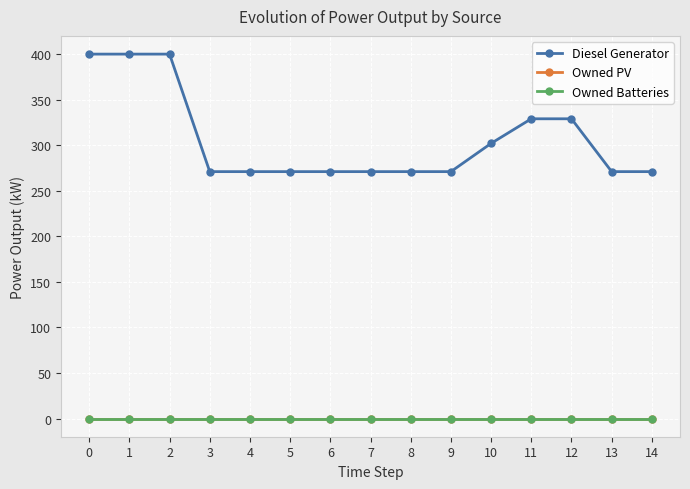

Does the chart have visible grid lines?

Yes